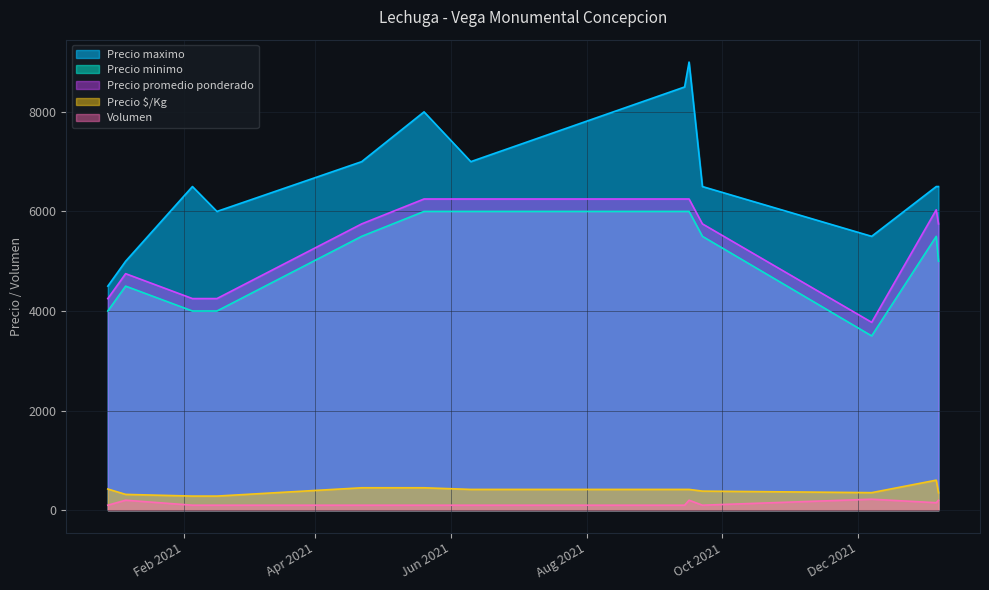

Which label corresponds to the largest value in the chart?

2021-09-16